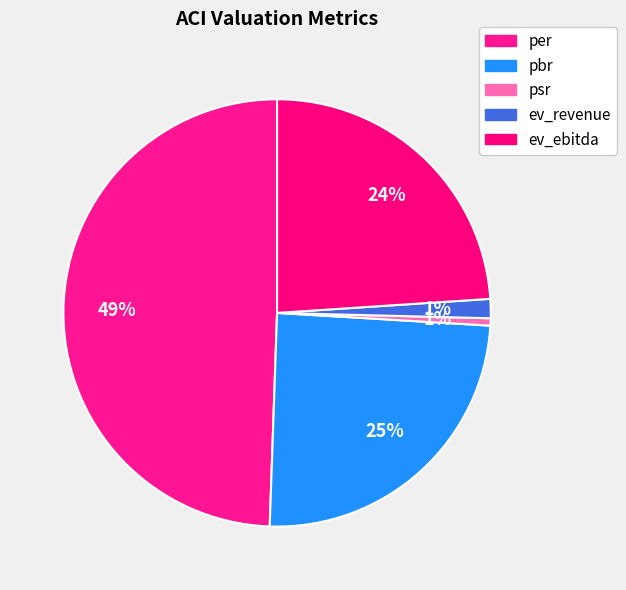

True or false: ev_ebitda accounts for 32% of the total.

False